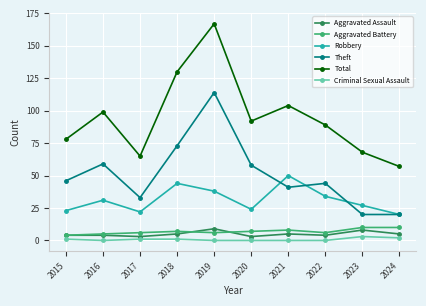

Between 2020 and 2023, which series saw the biggest shift?

Theft